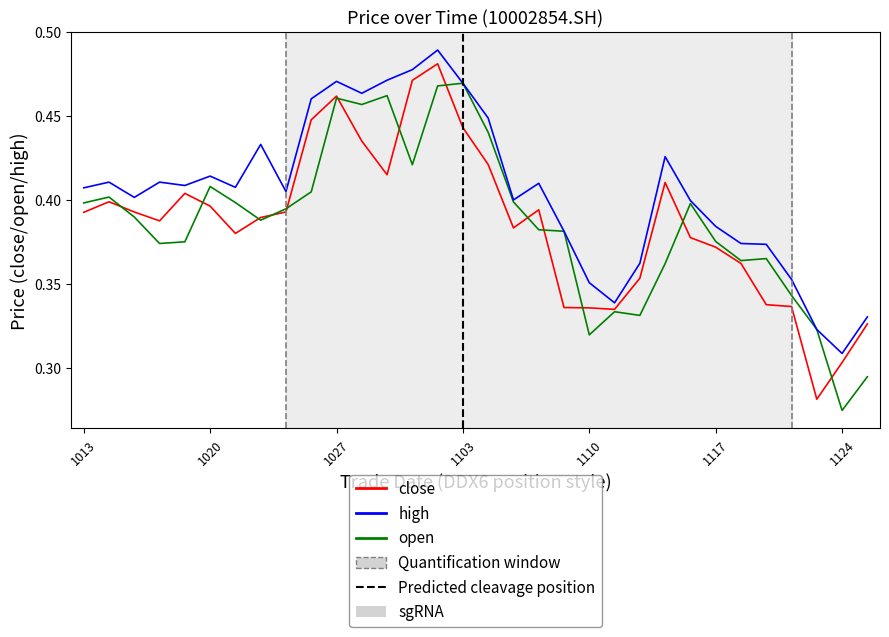

Which series has the largest total across all categories?

high